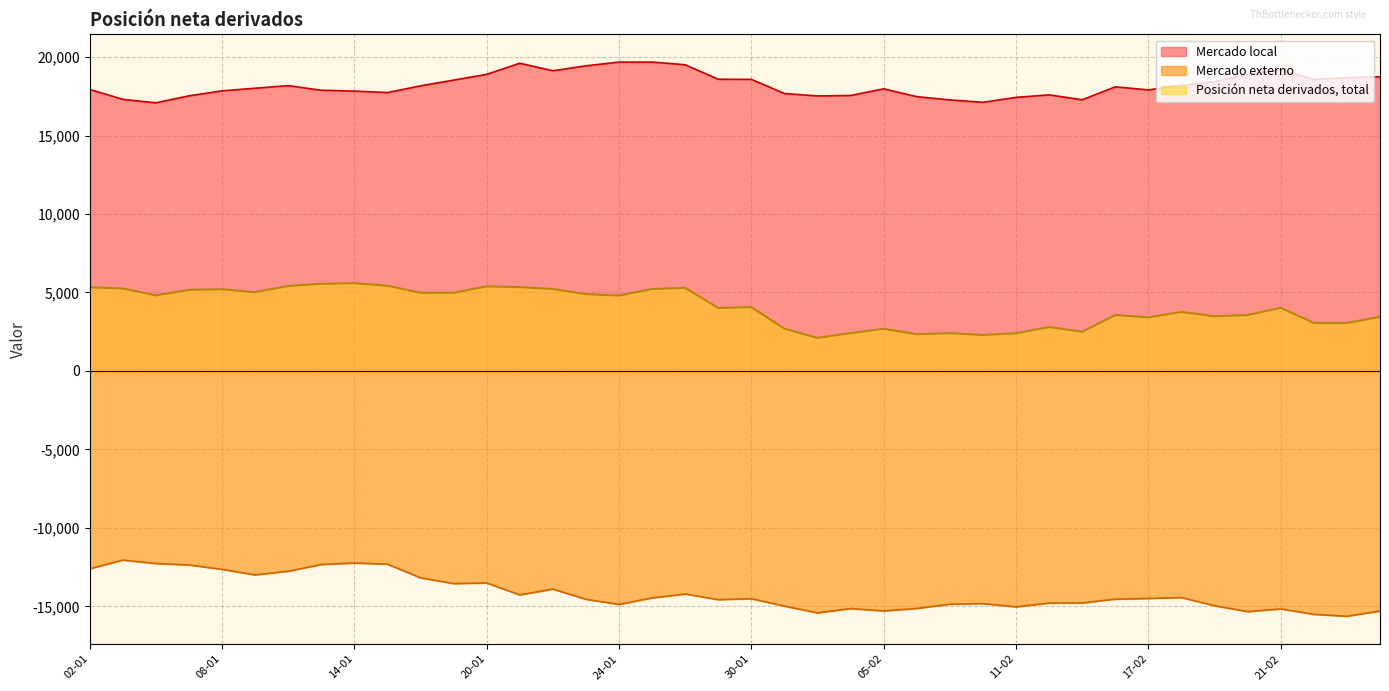

What are all the series names shown in the legend?

Mercado local, Mercado externo, Posición neta derivados, total